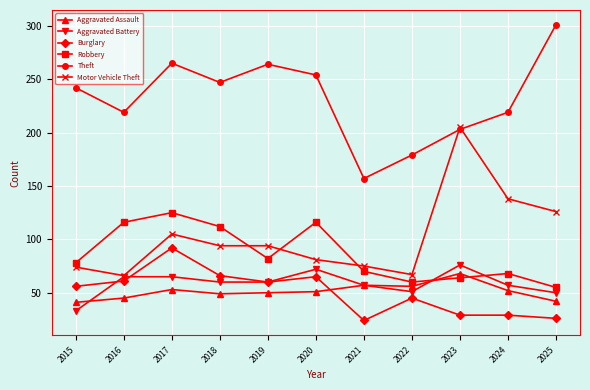

How many lines are shown in the chart?

6